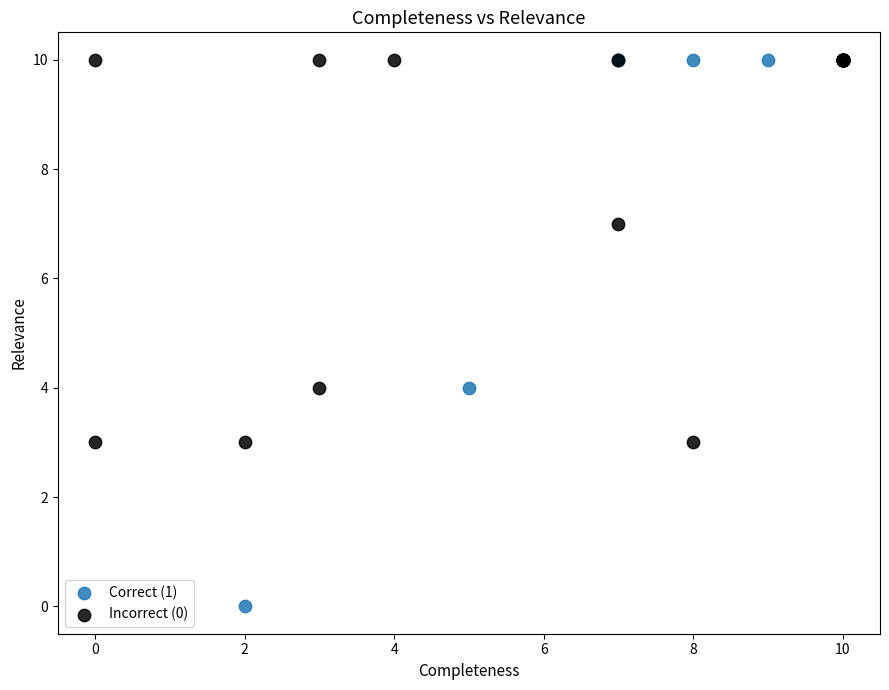

What are all the series names shown in the legend?

Correct (1), Incorrect (0)